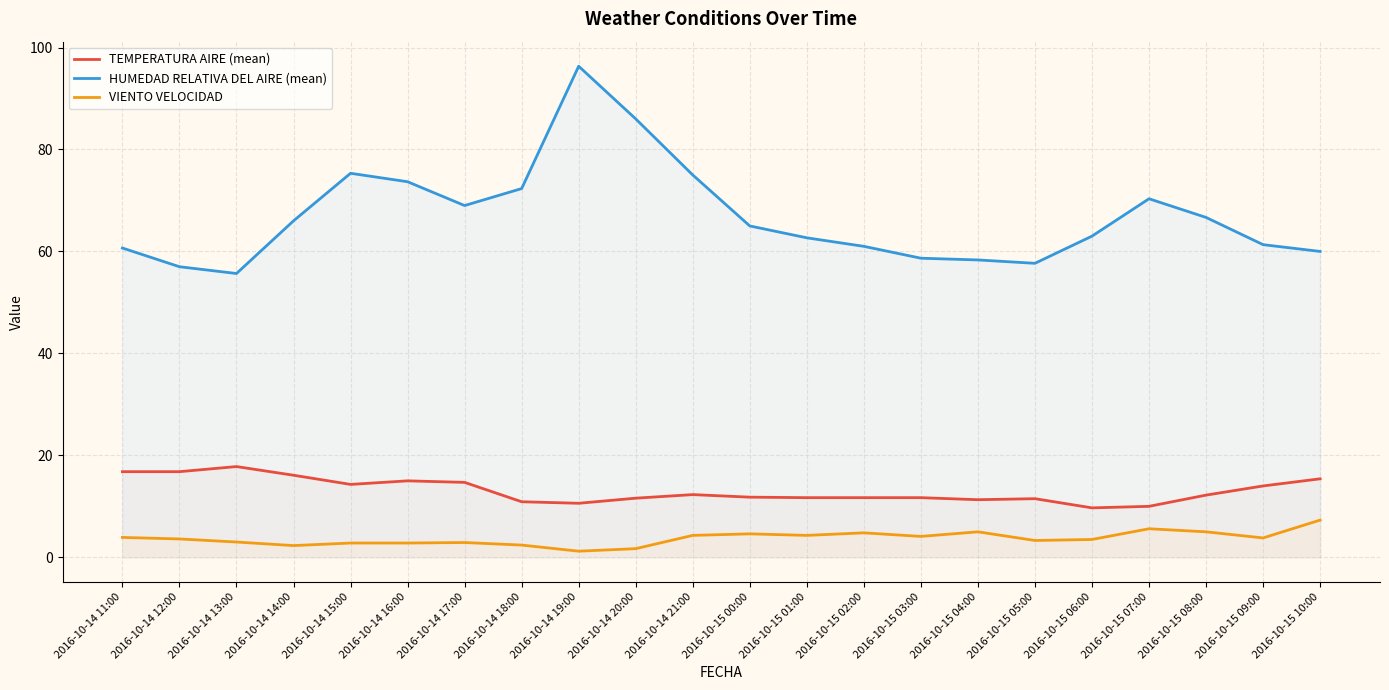

Is the value of VIENTO VELOCIDAD at 2016-10-15 01:00 greater than the value of TEMPERATURA AIRE (mean) at 2016-10-14 18:00?

No